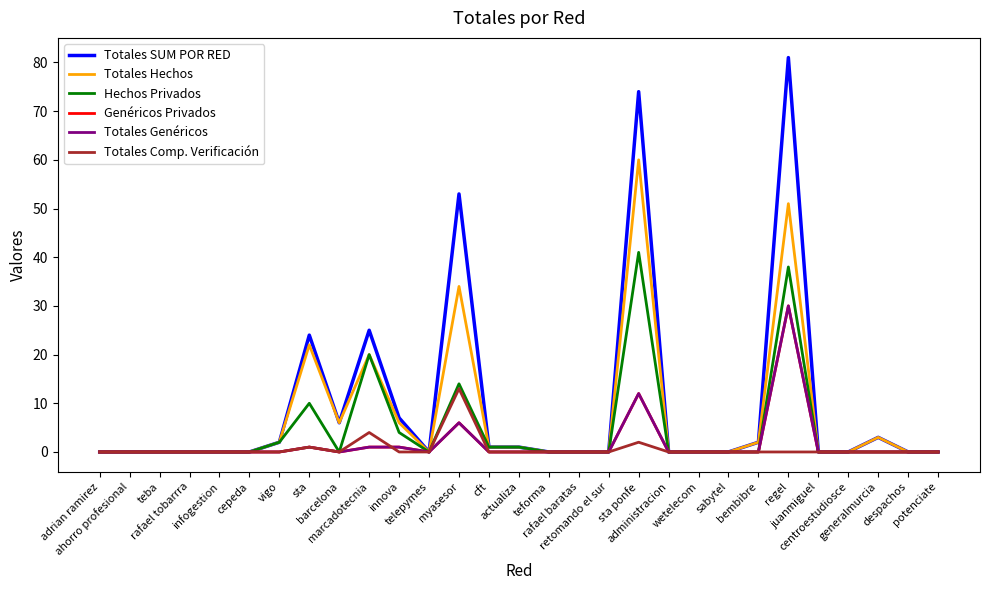

Does the chart have visible grid lines?

No